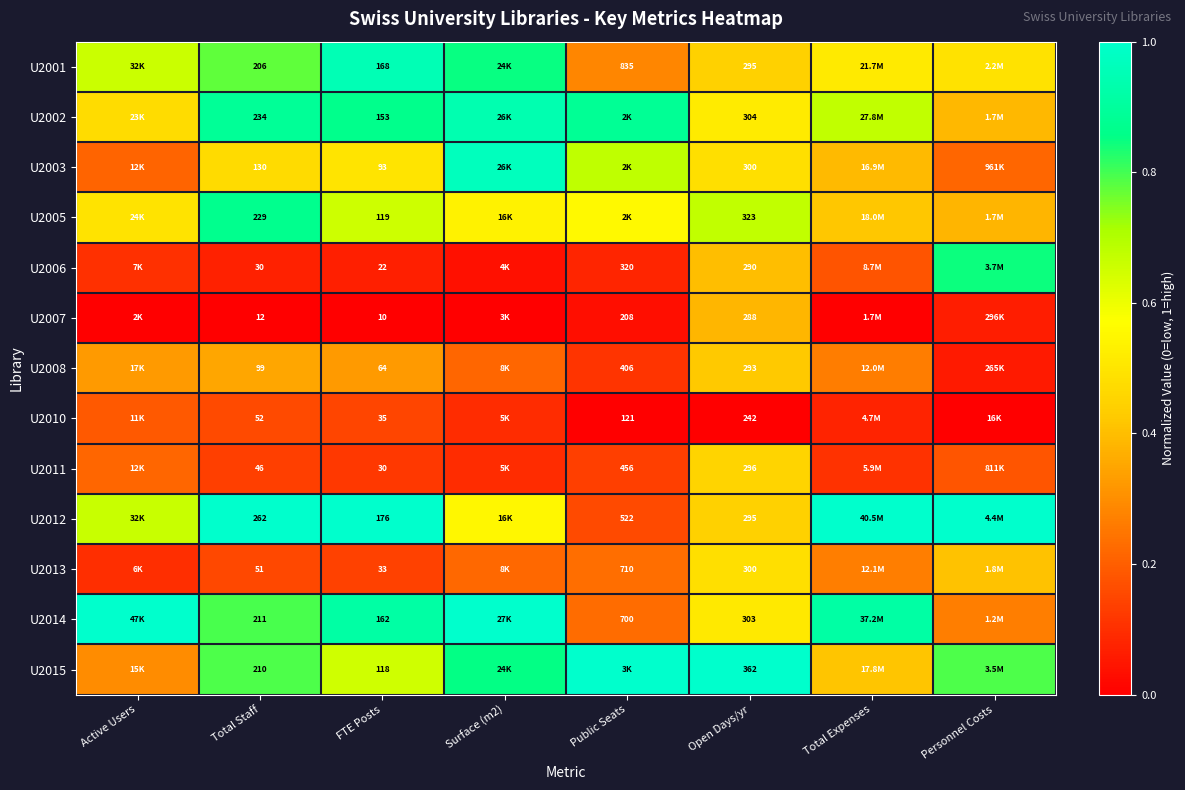

Which series has the largest total across all categories?

U2012